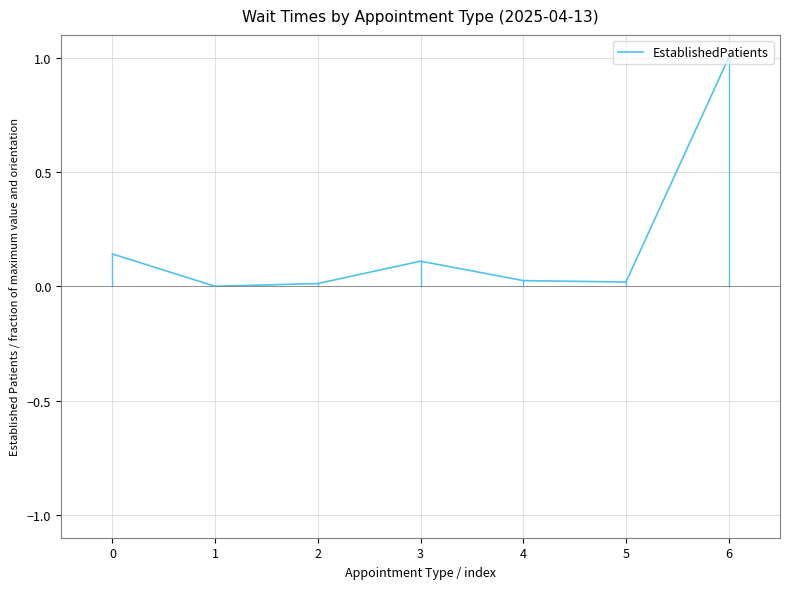

What is the sum of all values?

1.3